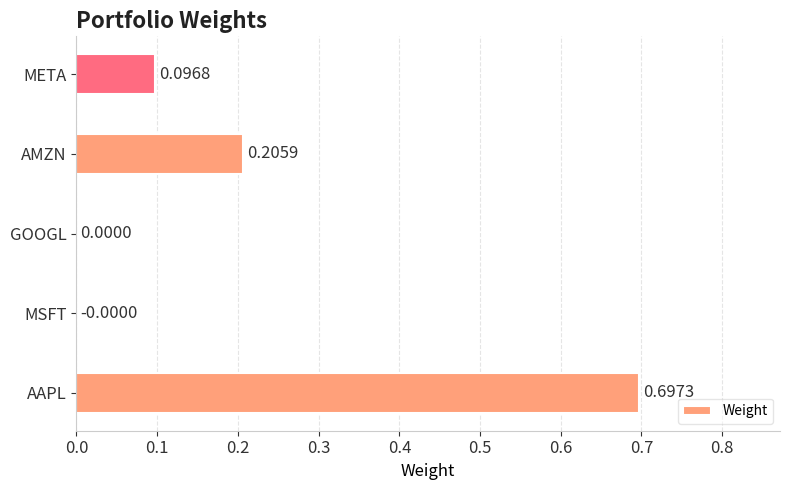

Count the number of categories in the chart.

5